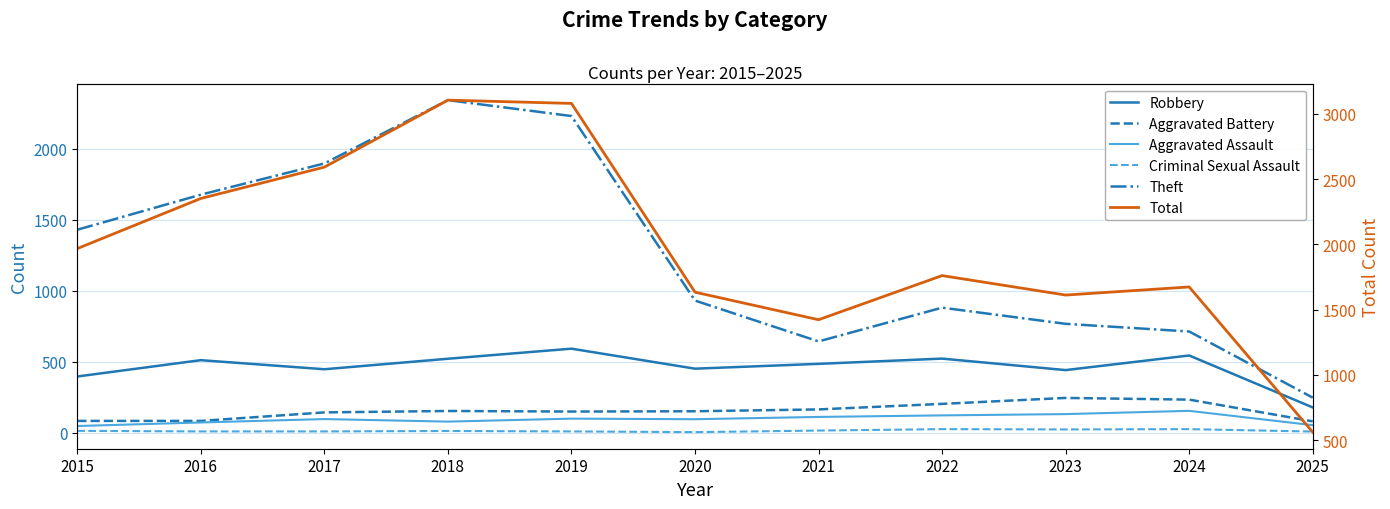

What is the lowest value of the Robbery series?

177